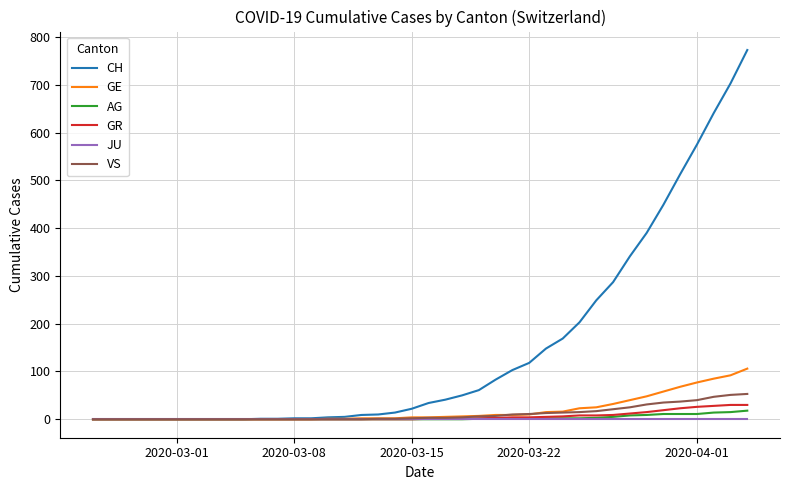

Which series has the widest spread of values?

CH